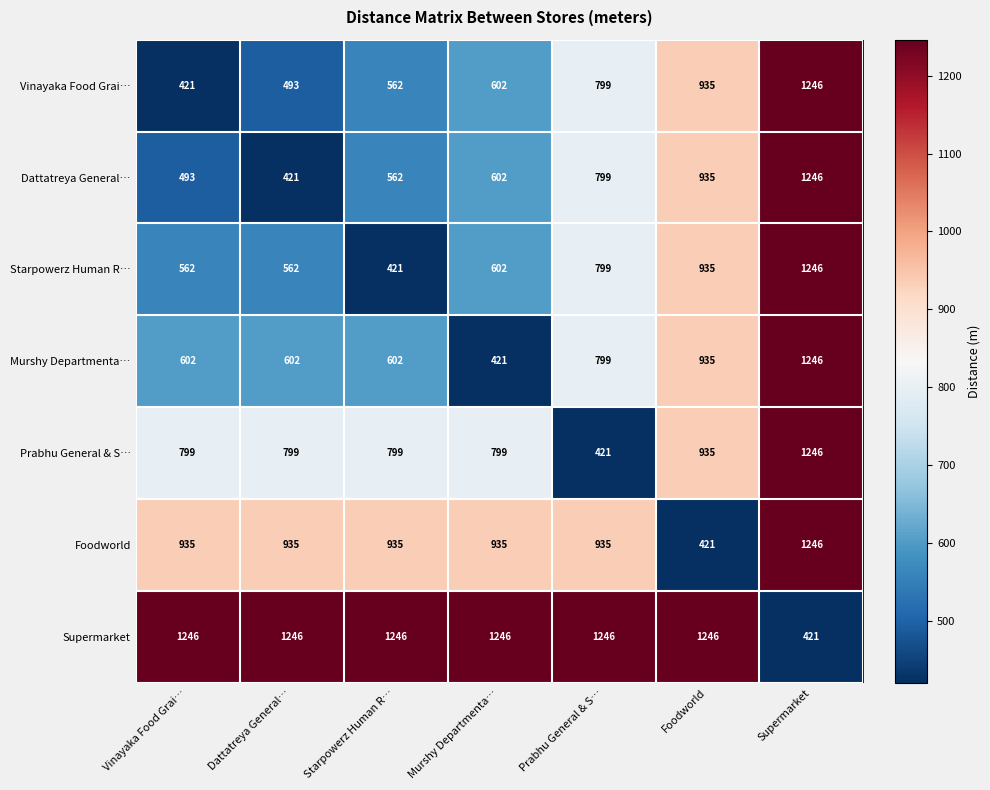

Is it true that Foodworld equals 1413 at Murshy Departmenta…?

False